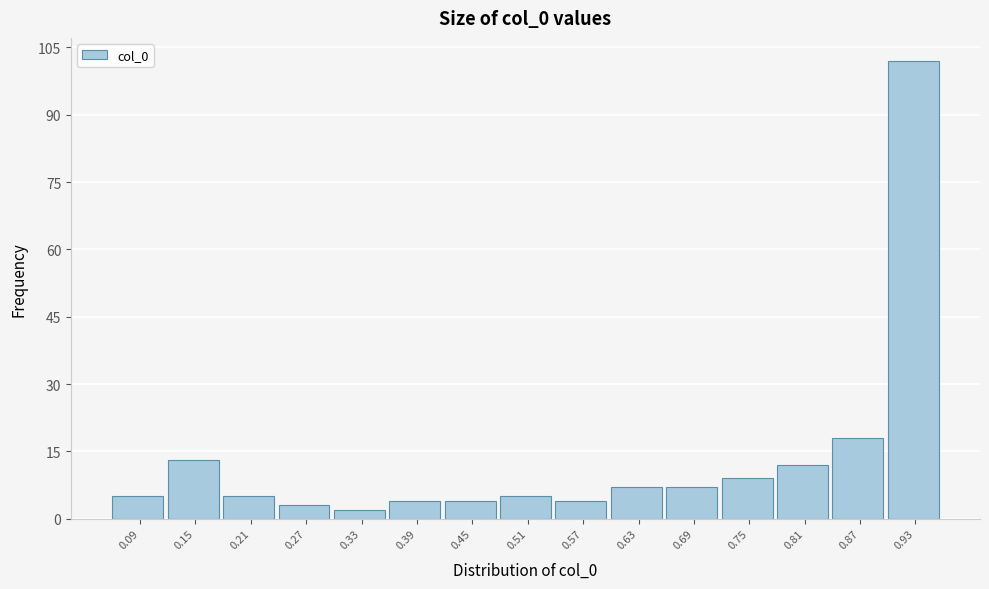

Reading right to left, what are all the values shown in this chart?

0.93=102	0.87=18	0.81=12	0.75=9	0.69=7	0.63=7	0.57=4	0.51=5	0.45=4	0.39=4	0.33=2	0.27=3	0.21=5	0.15=13	0.09=5